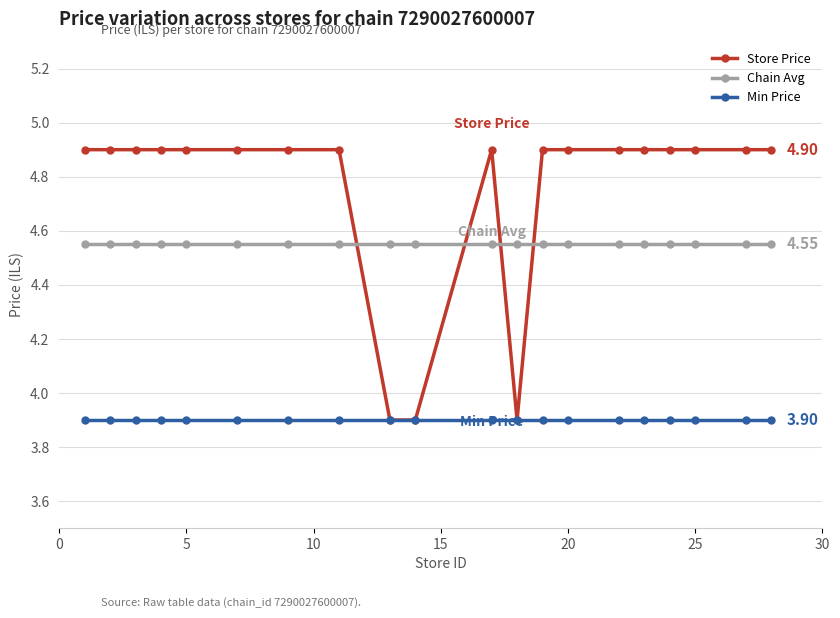

List the series in order of their peak value, highest first.

Store Price, Chain Avg, Min Price